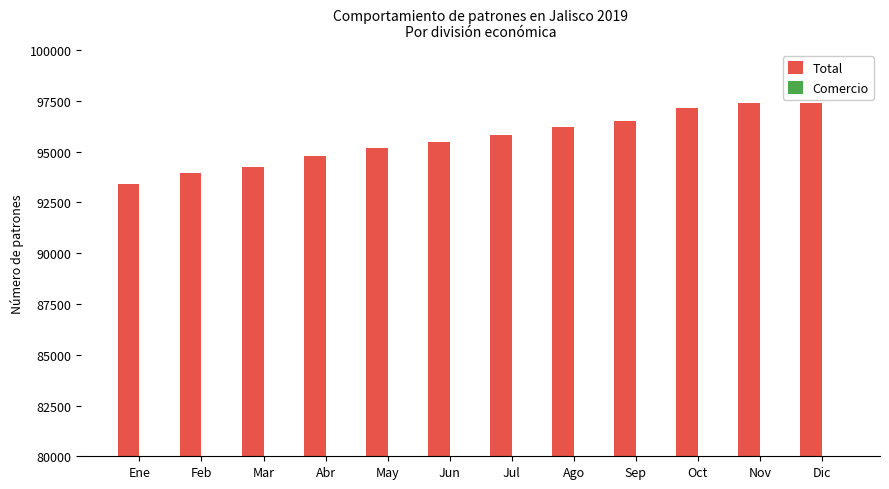

What is the difference between the second highest and minimum values in the Total series?

3976